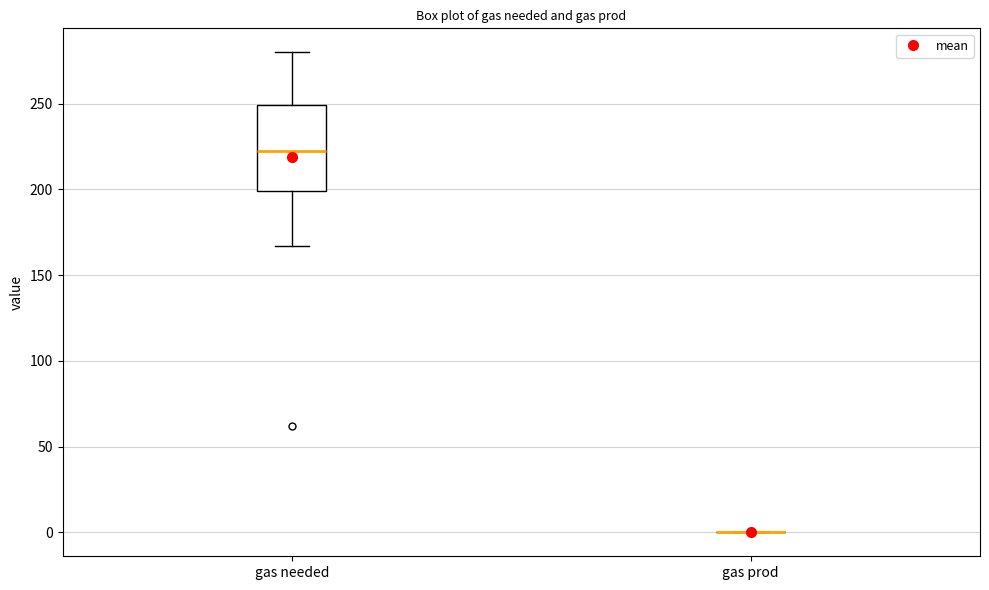

Reading left to right, transcribe this box plot: for each box, give where its median line is, the range the box spans, and where its two whiskers end, as read against the y-axis. The values are not printed on the chart, so give them approximately, as read against the axis.

gas needed: median 225, box 200 to 250, whiskers 165 to 280
gas prod: box collapsed to a line at 0, whiskers 0 to 0